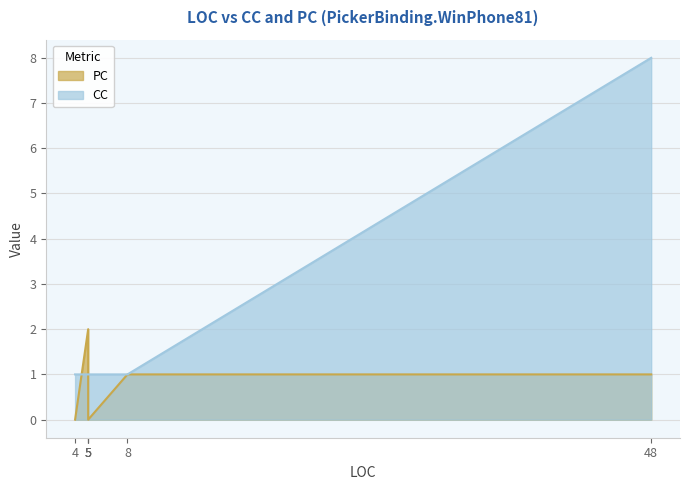

Where is the first local minimum for PC?

5